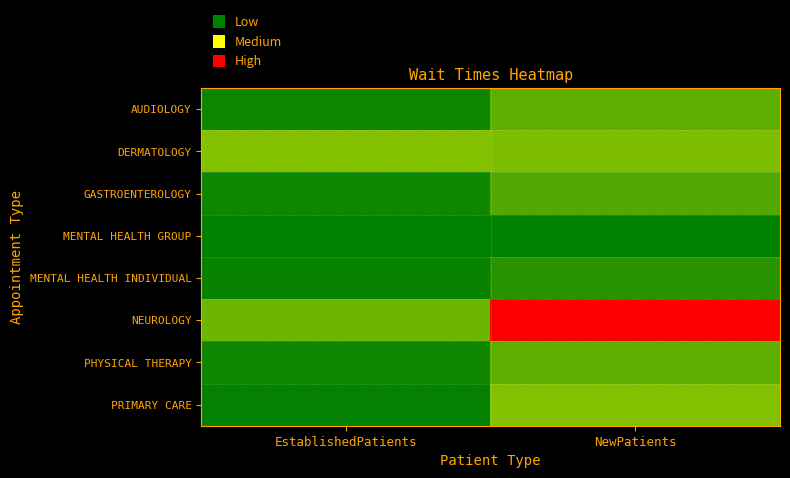

At which category does the chart reach its peak across all series?

NewPatients